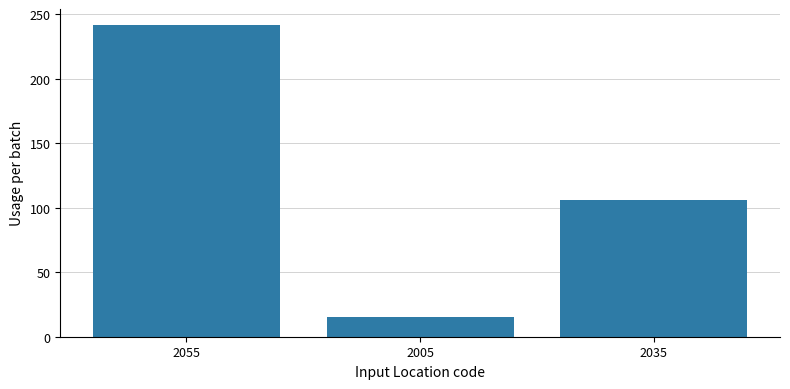

What is the change in value from 2005 to 2035?

+90.5